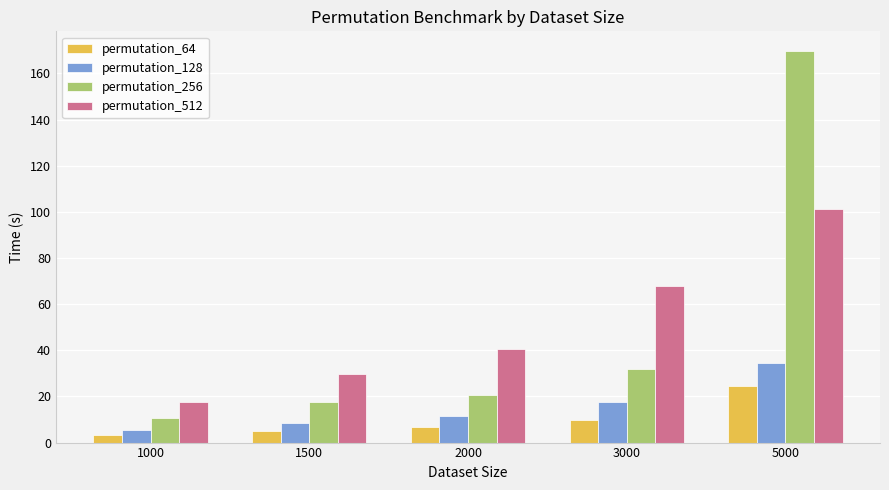

The permutation_128 series shows 11.6 at 2000. True or false?

True